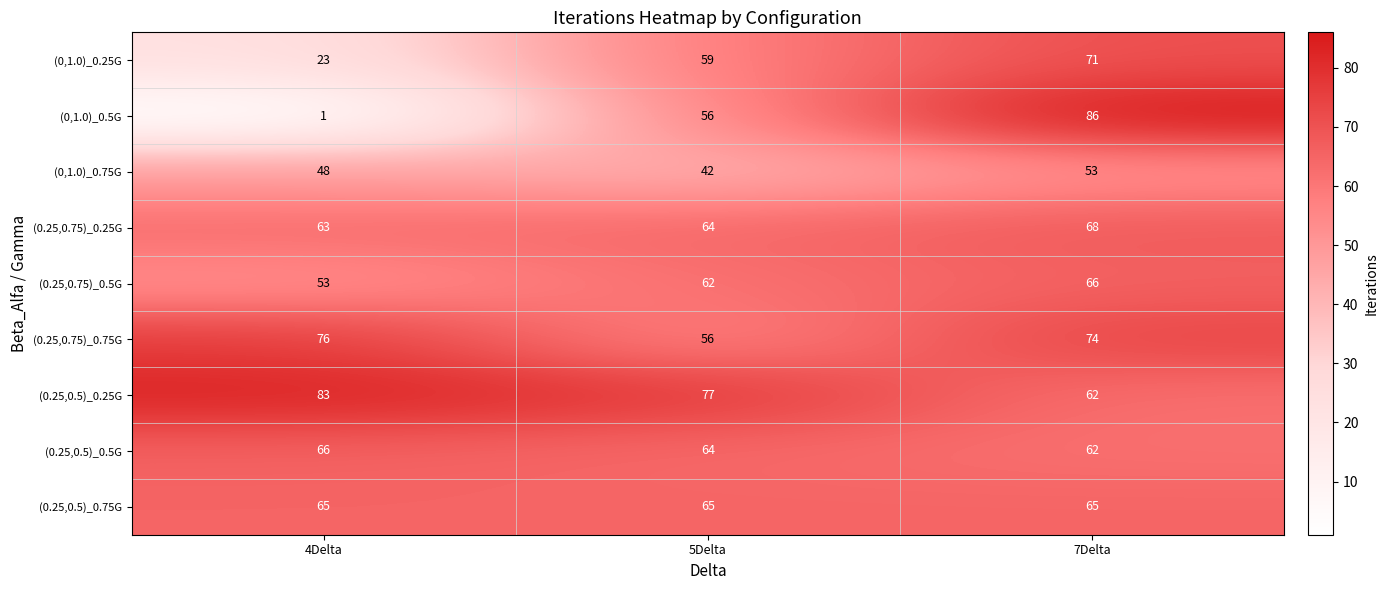

What is the sum of the (0,1.0)_0.5G values at 7Delta and 5Delta?

142